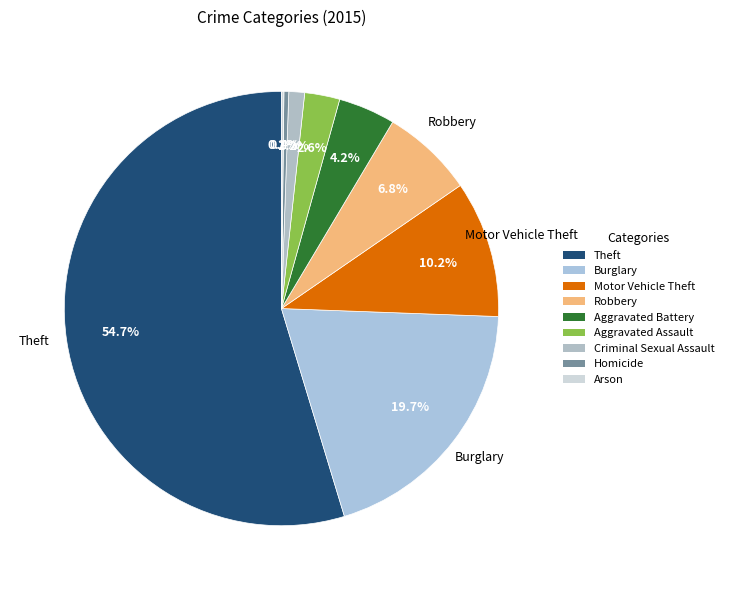

Is it true that Robbery is 7% of the pie?

True